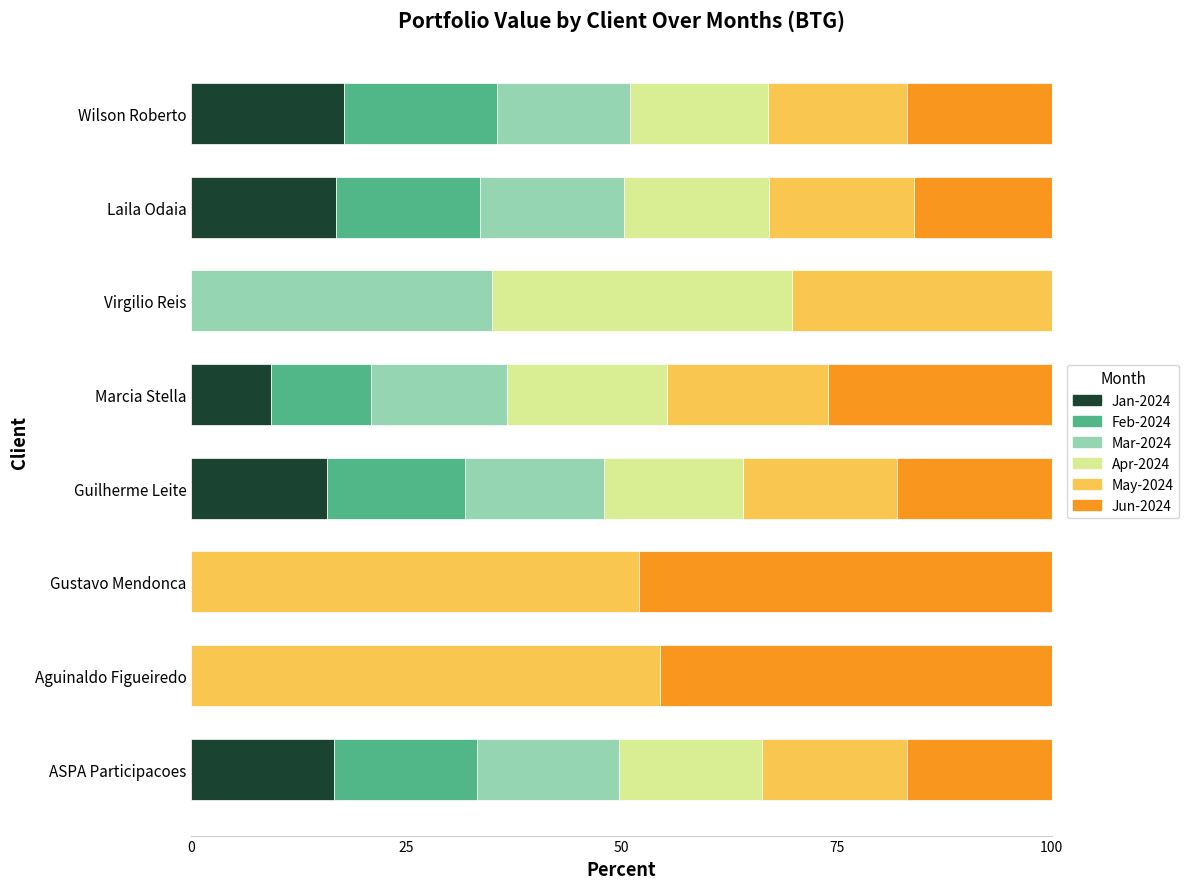

What is the total value across all series at Aguinaldo Figueiredo?

100.0